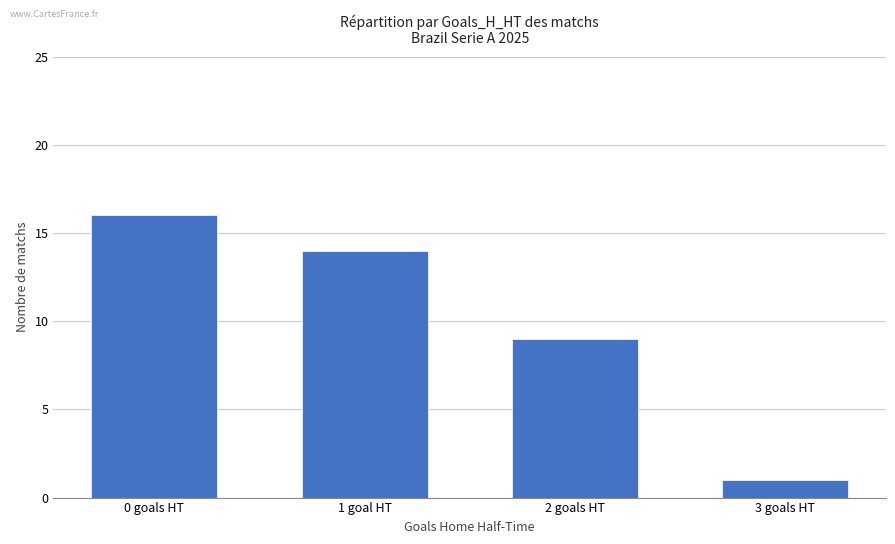

At which label is the value closest to 8?

2 goals HT